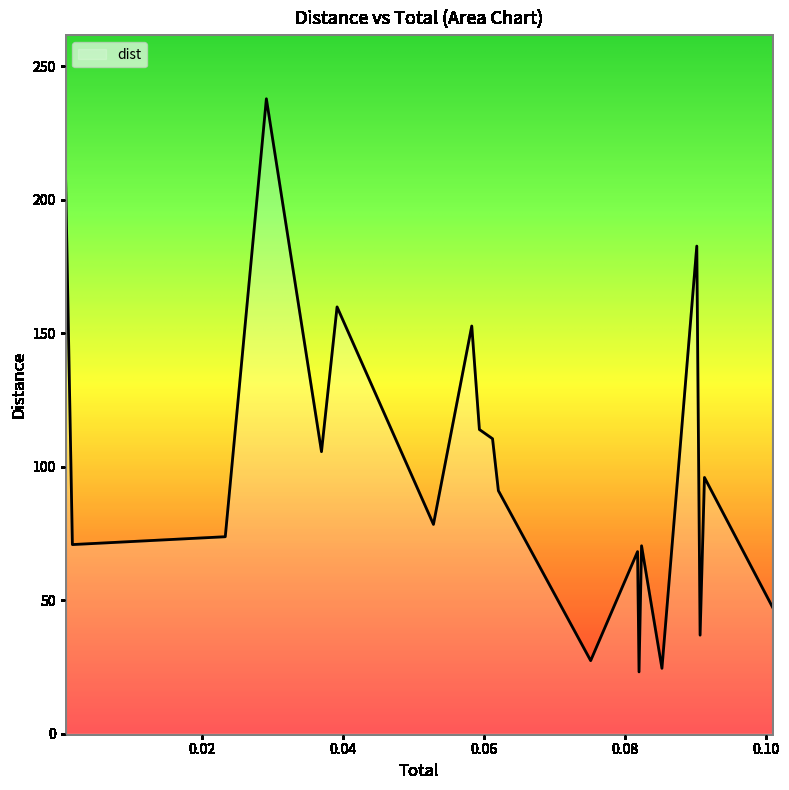

How many values are below 91?

10